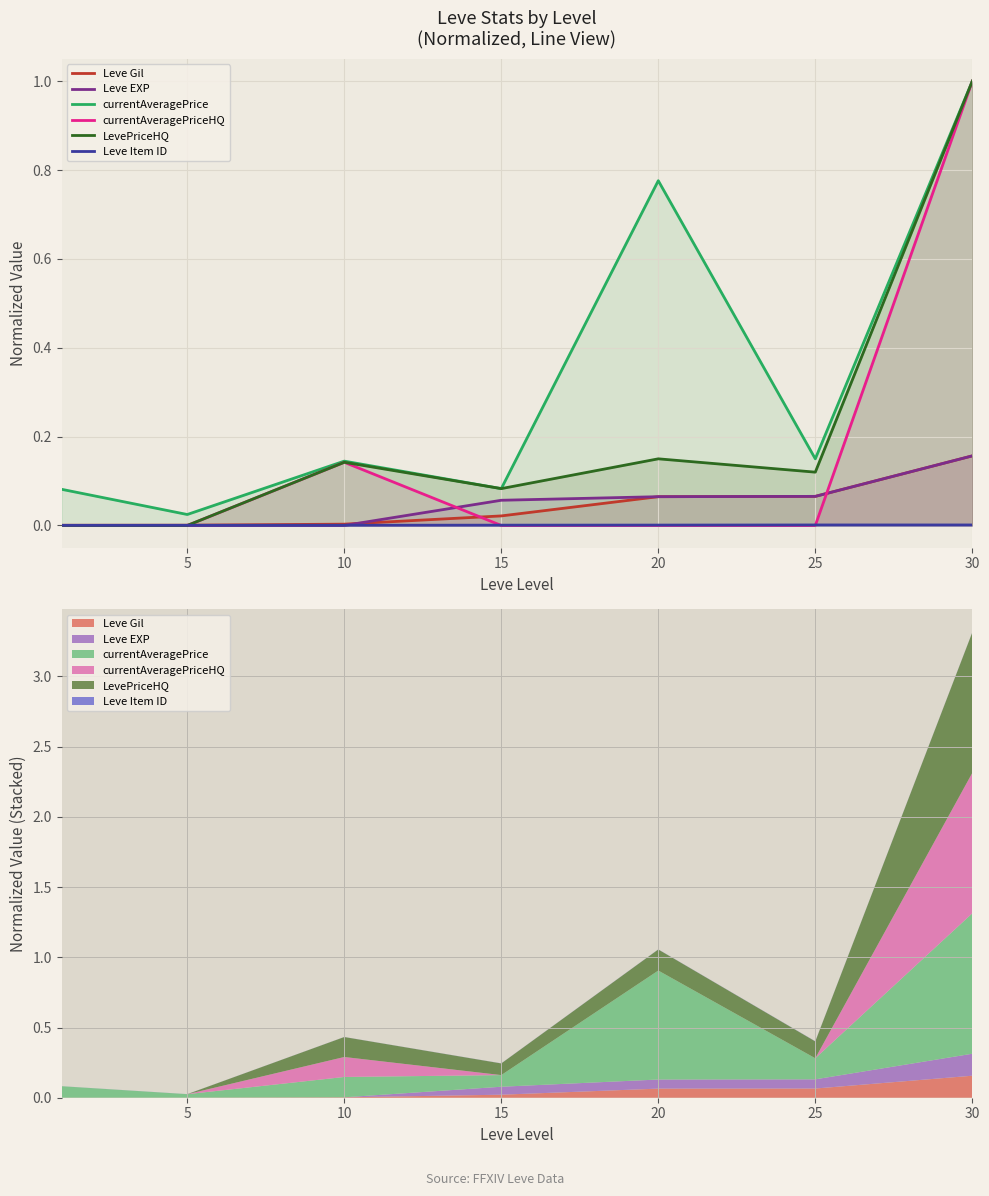

What is the value of the Leve EXP point at the 4th from the left?

0.1